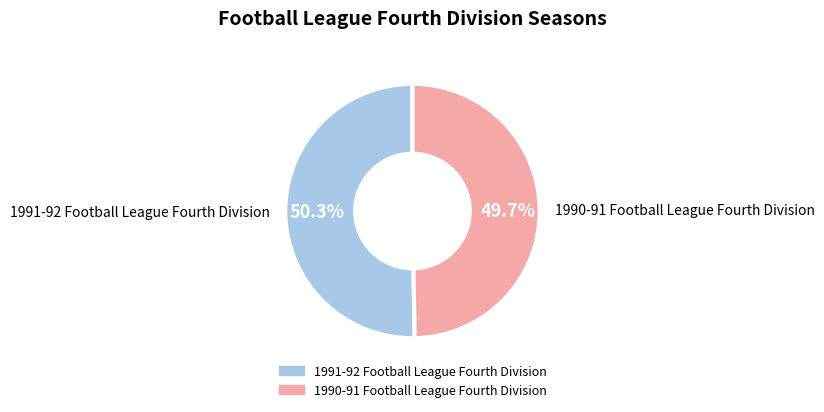

What is the ratio of the value at 1990-91 Football League Fourth Division to the value at 1991-92 Football League Fourth Division?

1.0